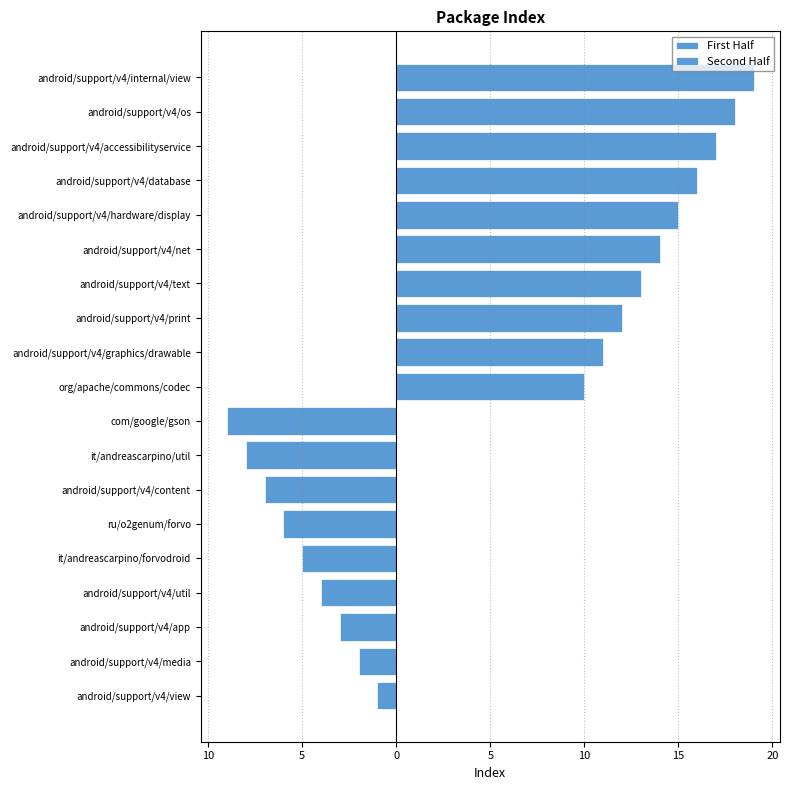

List the labels in order of value, smallest first.

android/support/v4/view, android/support/v4/media, android/support/v4/app, android/support/v4/util, it/andreascarpino/forvodroid, ru/o2genum/forvo, android/support/v4/content, it/andreascarpino/util, com/google/gson, org/apache/commons/codec, android/support/v4/graphics/drawable, android/support/v4/print, android/support/v4/text, android/support/v4/net, android/support/v4/hardware/display, android/support/v4/database, android/support/v4/accessibilityservice, android/support/v4/os, android/support/v4/internal/view